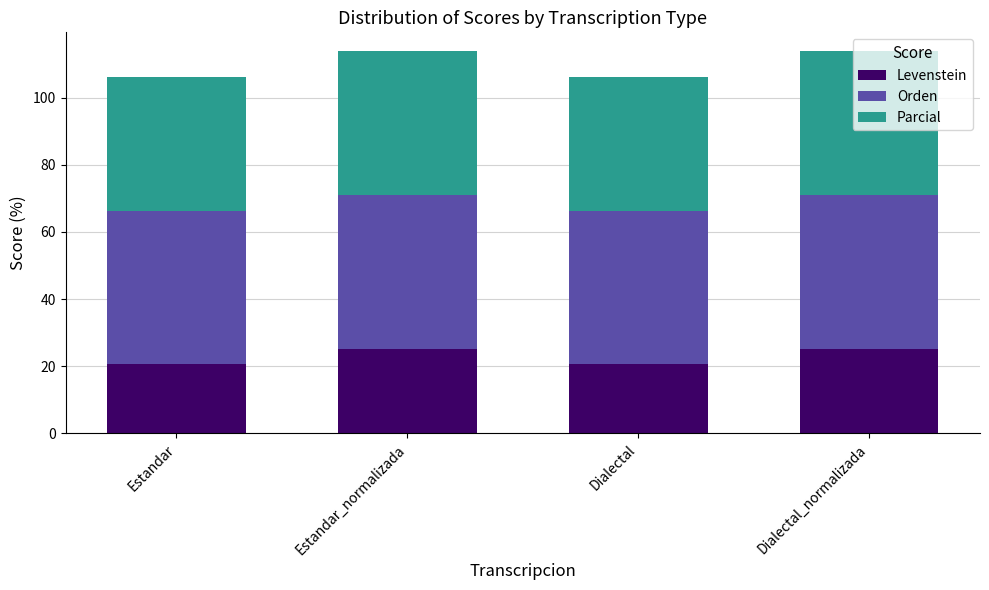

Is it true that Levenstein equals 9.5 at Dialectal?

False